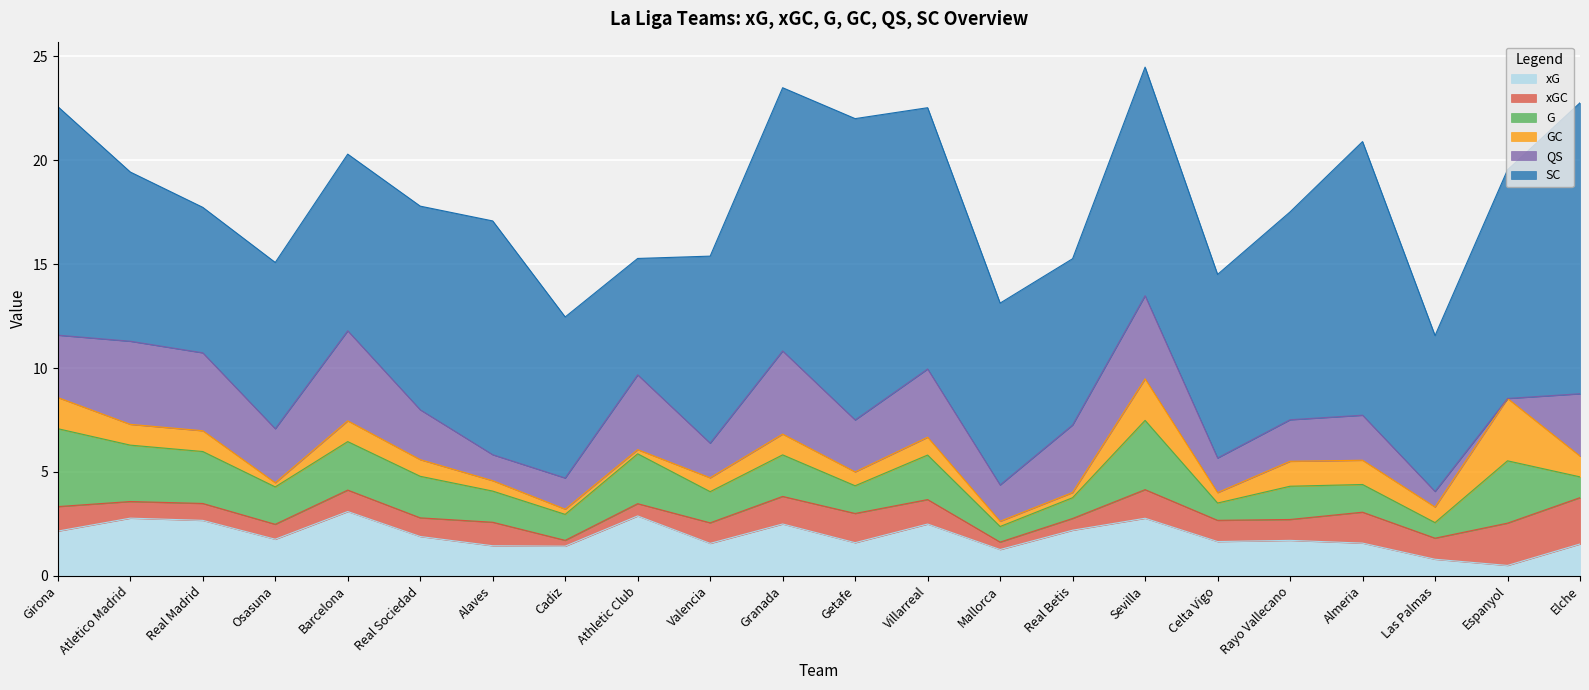

True or false: G and SC cross at least once.

False